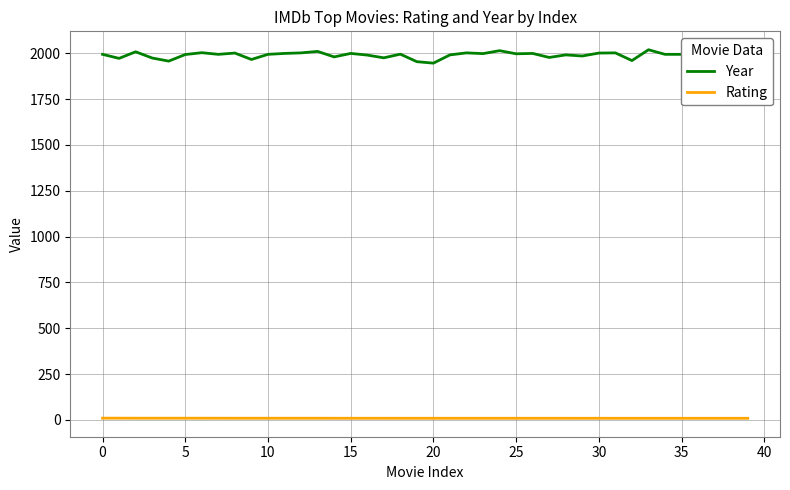

Which series has the widest spread of values?

Year